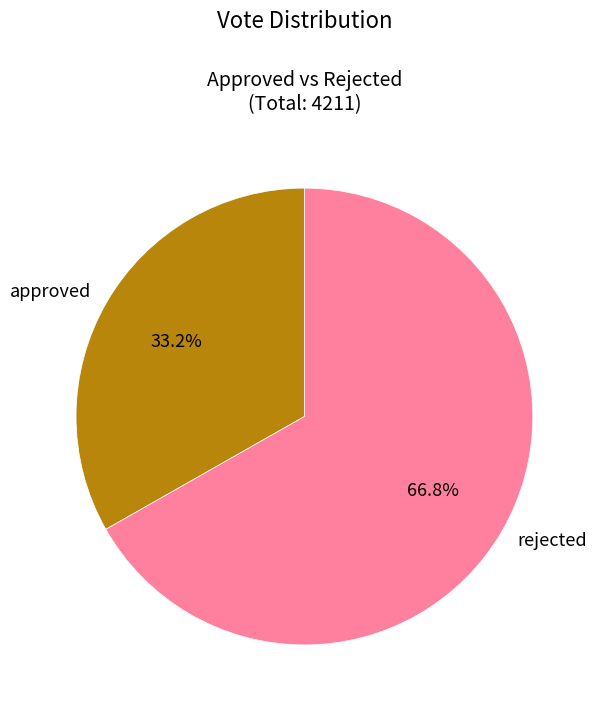

Does rejected account for over 50% of the chart?

Yes